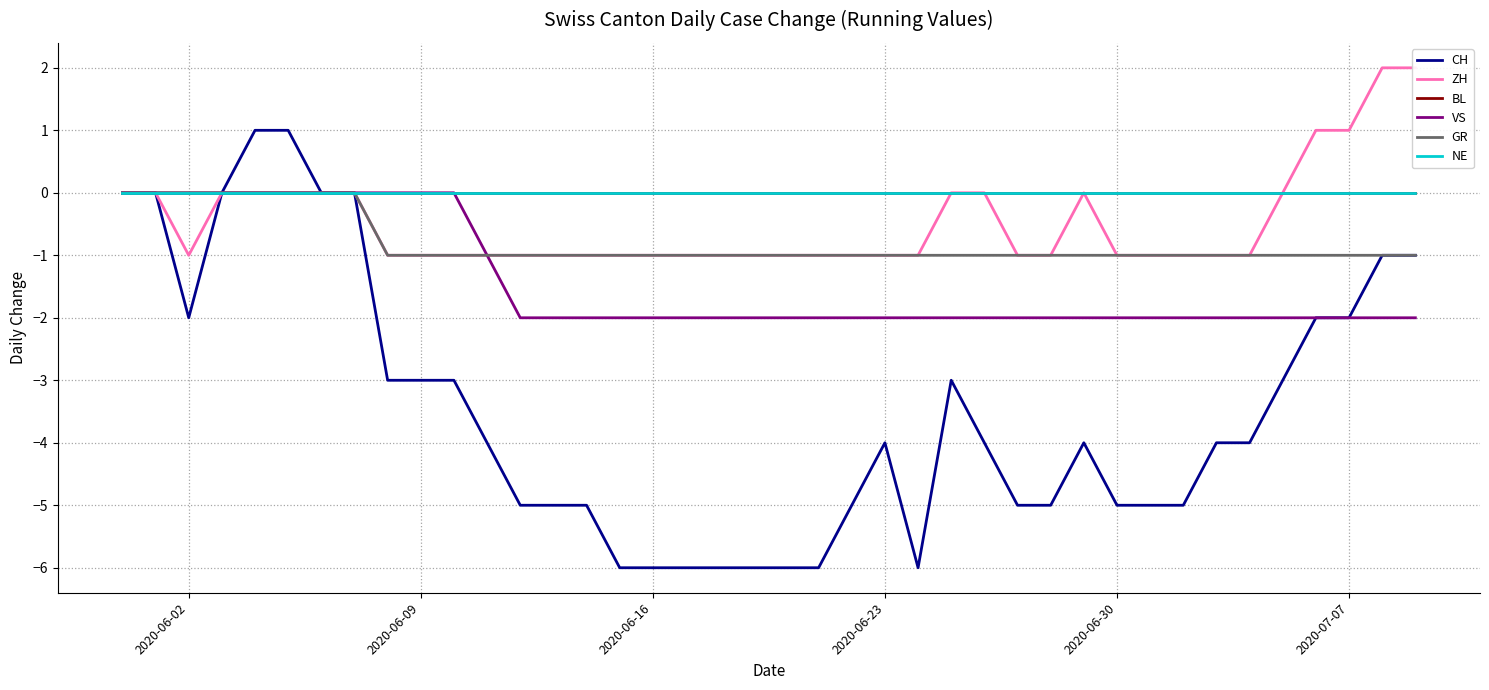

Which has a higher value, 2020-06-23 or 2020-06-16?

2020-06-23